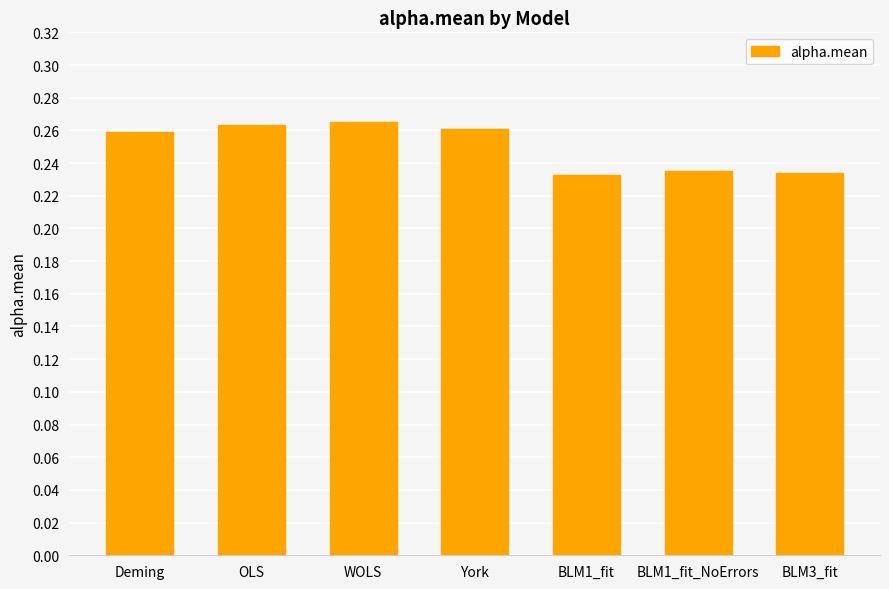

True or false: the data shows 0.1 at BLM1_fit_NoErrors.

False